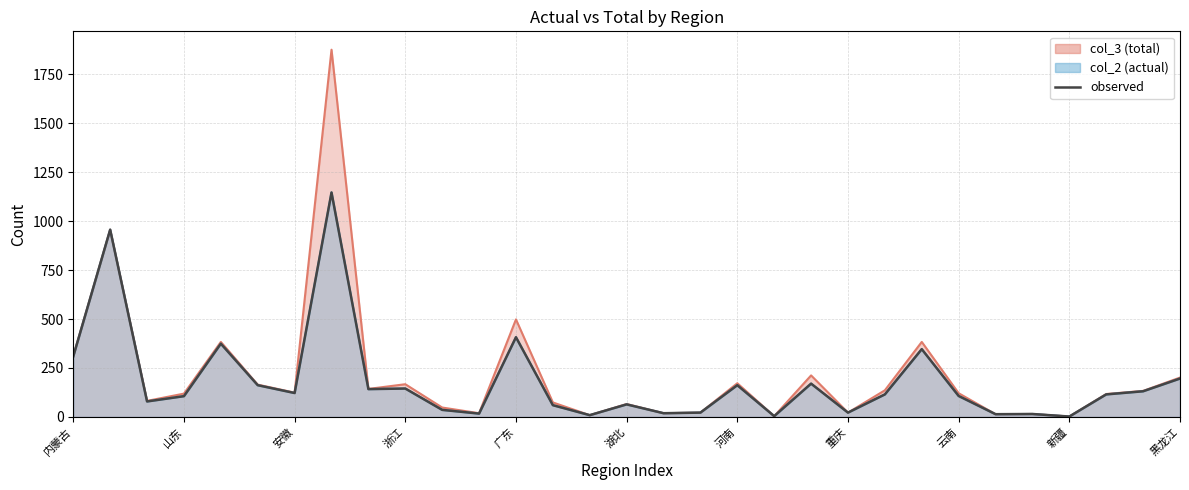

At which label does the data first exceed 115?

内蒙古